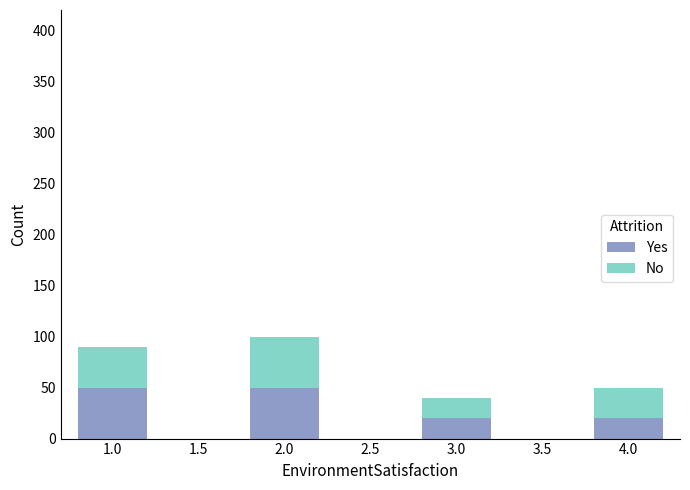

The value of Yes at 1.0 is 72. True or false?

False